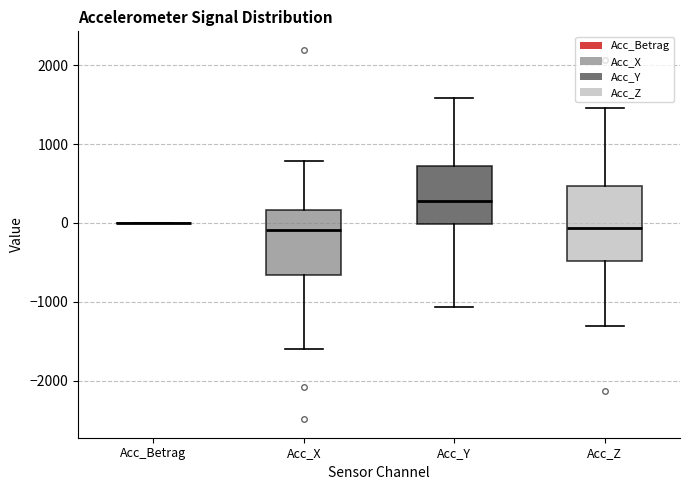

Which box is the tallest, from its lower edge to its upper edge?

Acc_Z